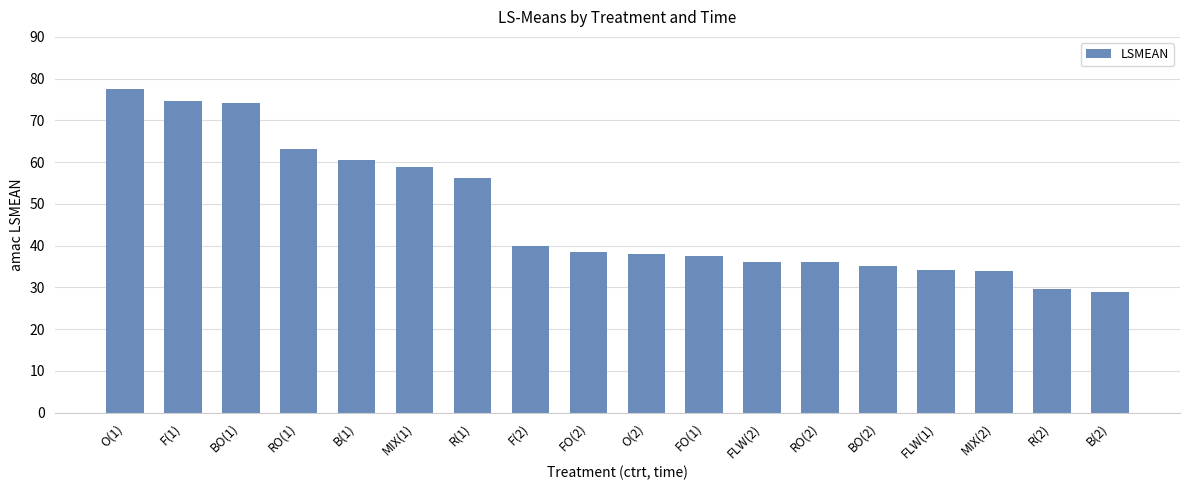

What is the difference between the values at O(2) and F(2)?

2.0